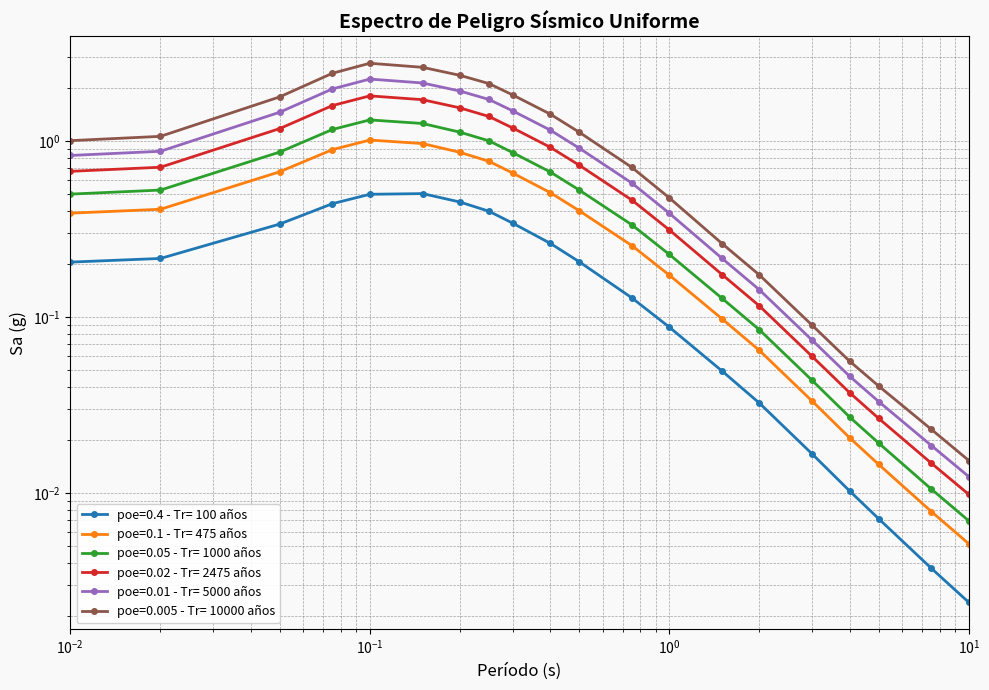

True or false: poe=0.4 - Tr= 100 años has a value of 0.1 at 1.5.

False